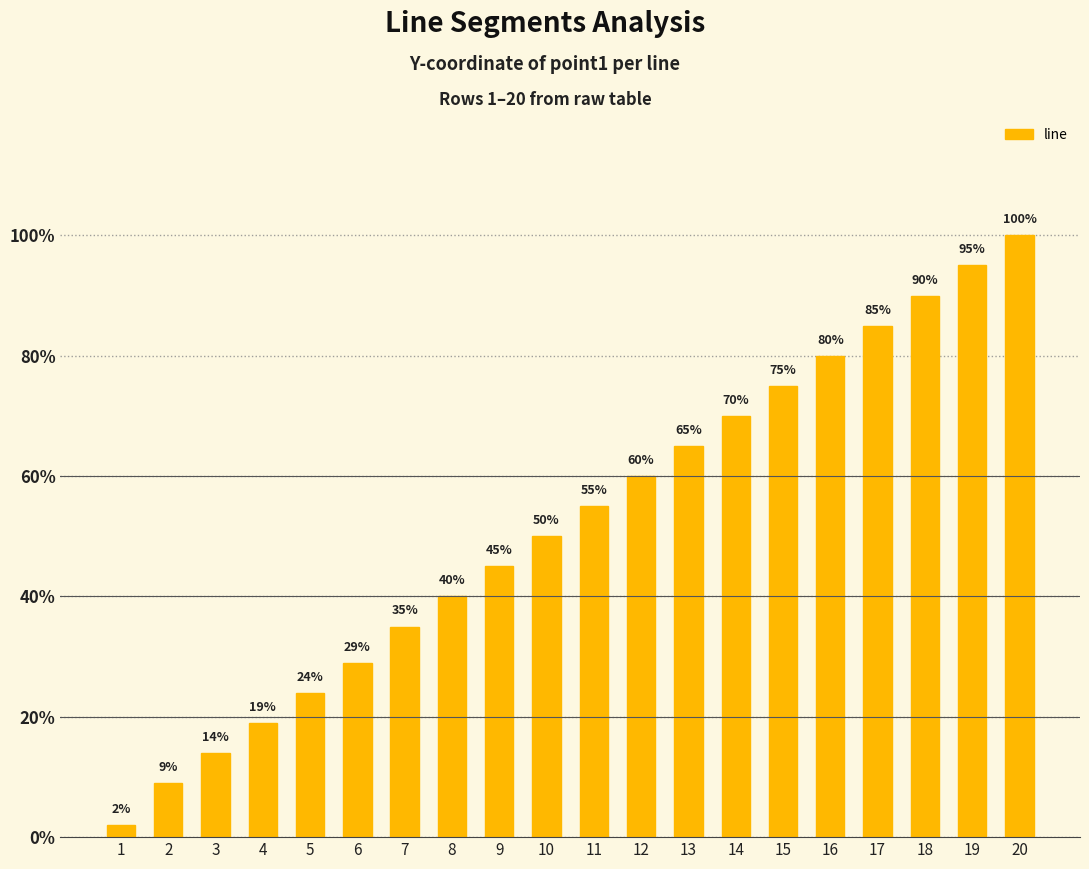

Count the number of data series in this chart.

1